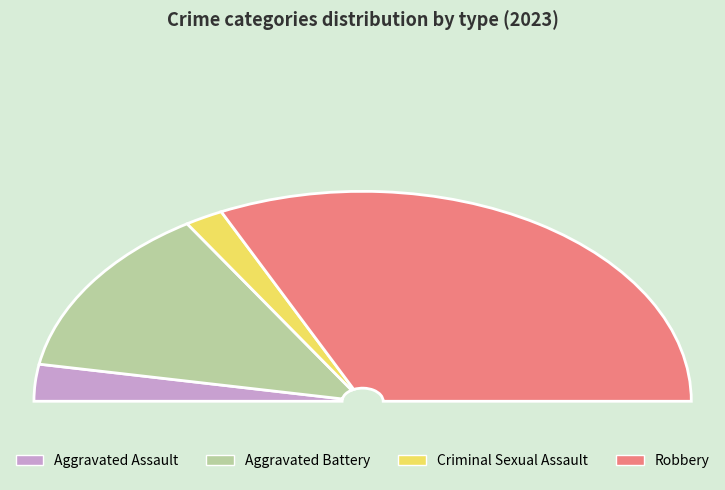

To the nearest percent, what is the combined percentage of Robbery and Criminal Sexual Assault?

68%